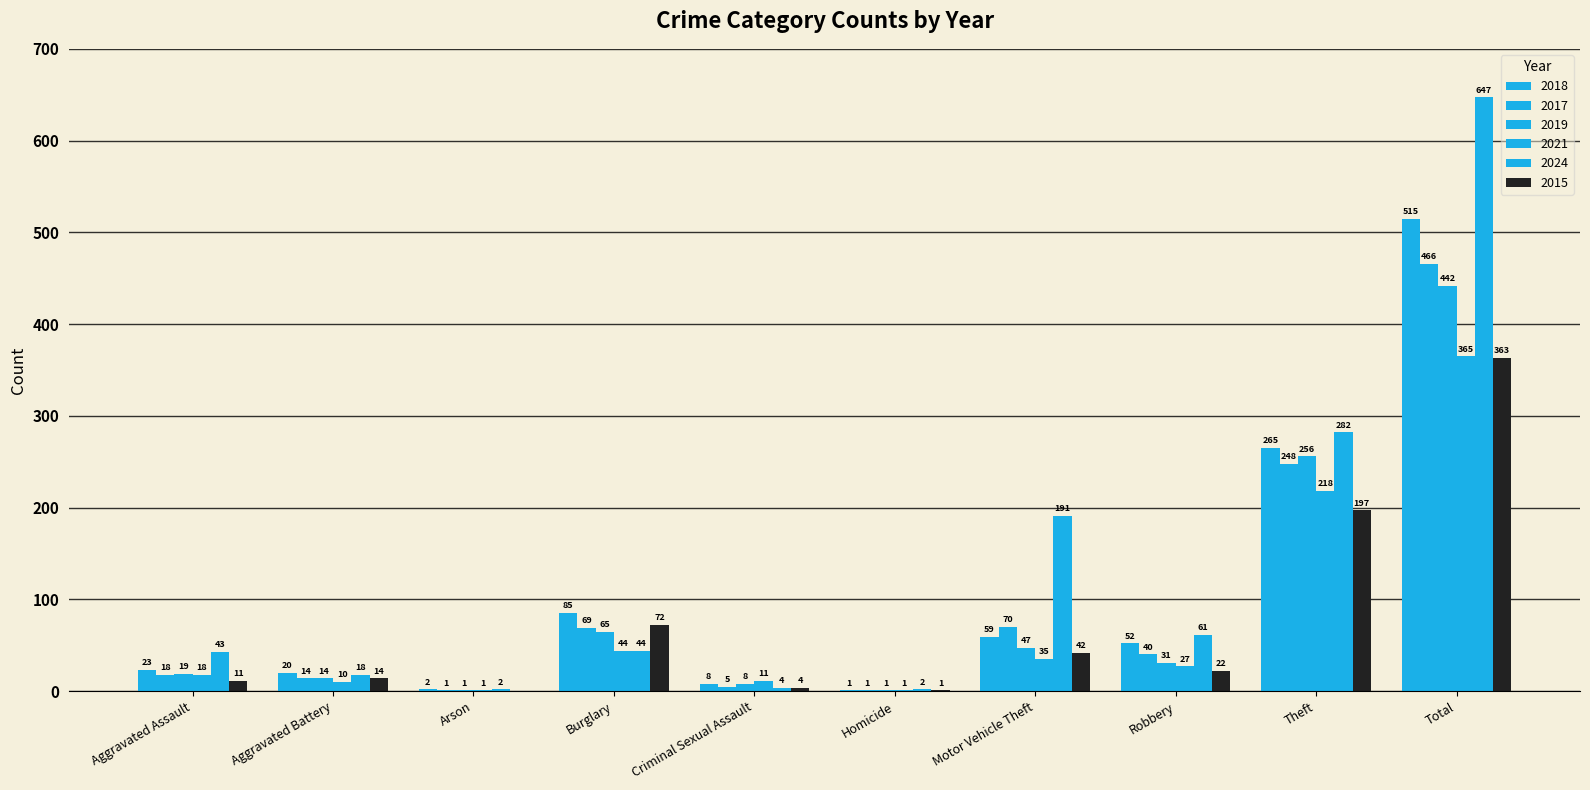

What is the label of the 3rd bar from the right?

Robbery